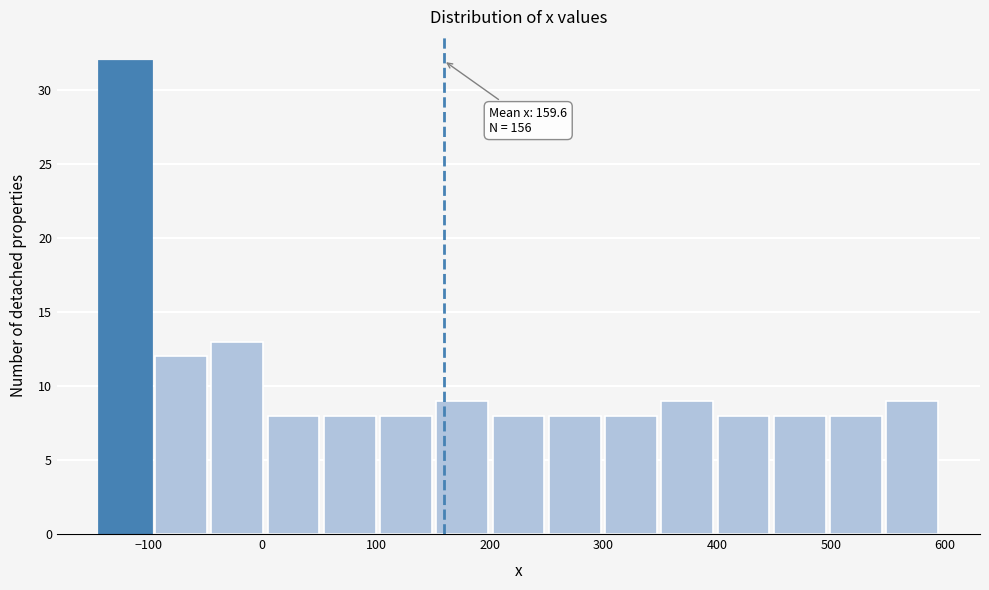

Which range on the x-axis has the tallest bar?

-140 to -90